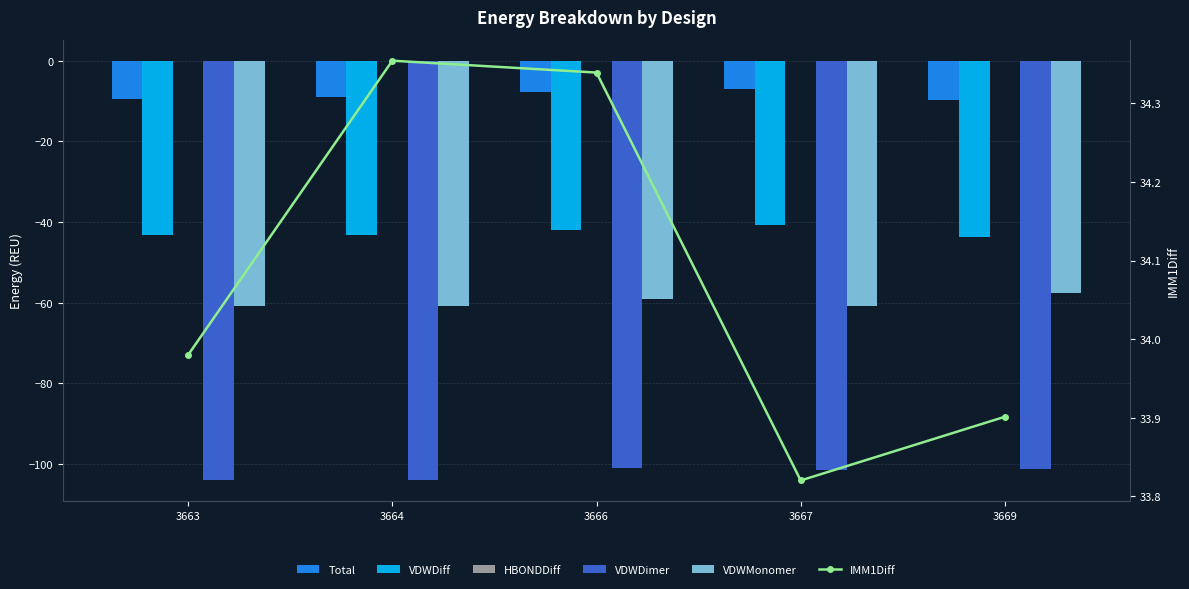

The VDWDiff series shows -43.7 at 3669. True or false?

True